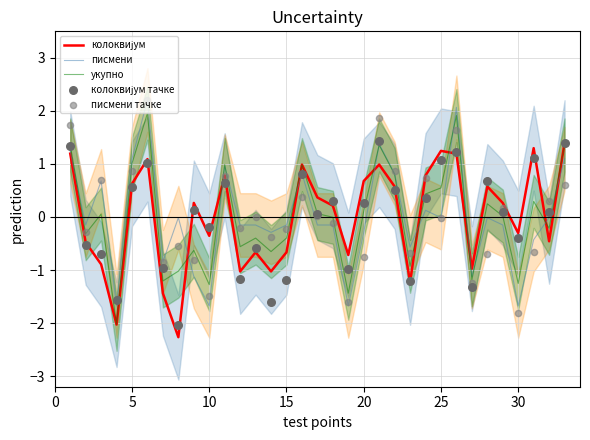

At how many categories does at least one series exceed -2?

33